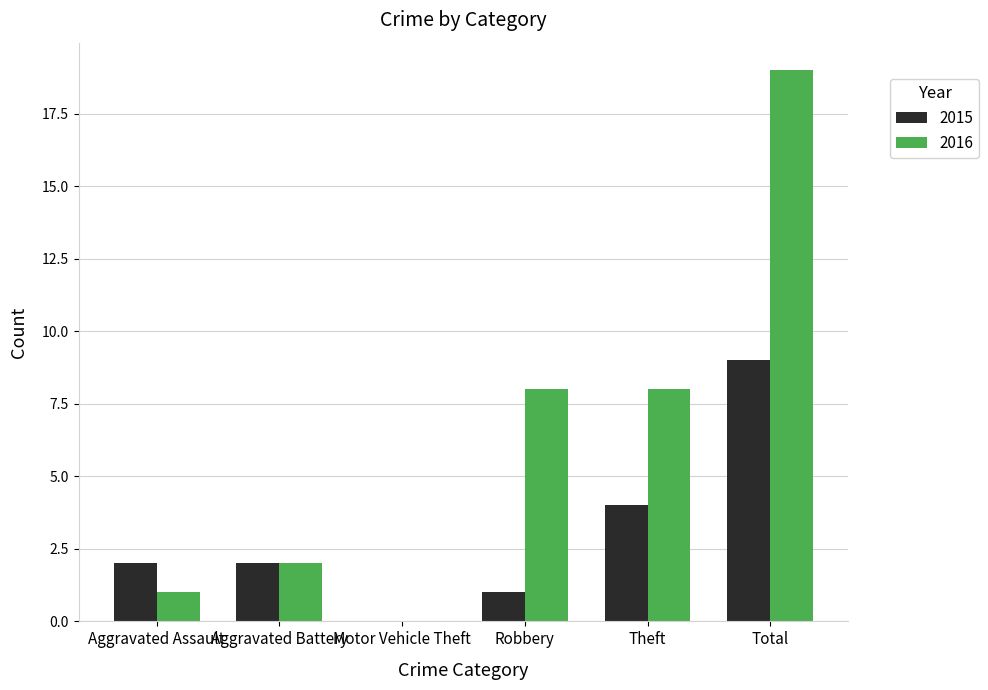

Count the 2015 values in the range 1 to 4.

4